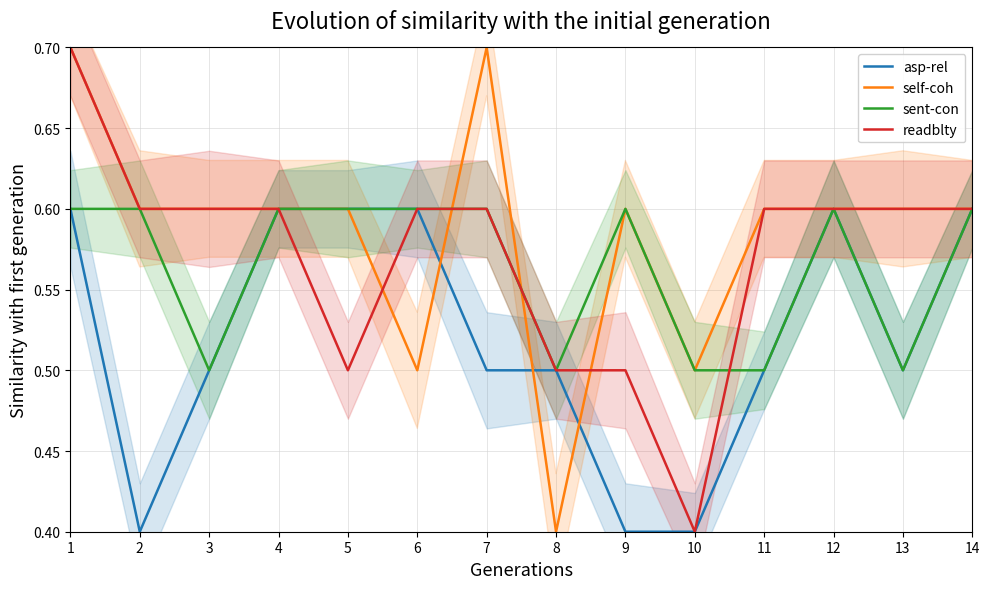

At which category does sent-con reach its first local peak?

9